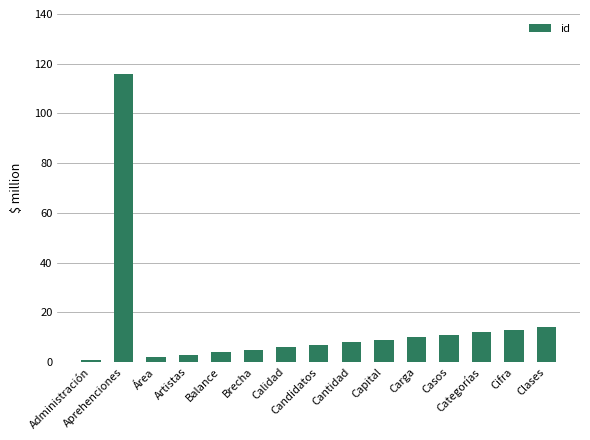

What is the difference between the second highest and second lowest values?

12